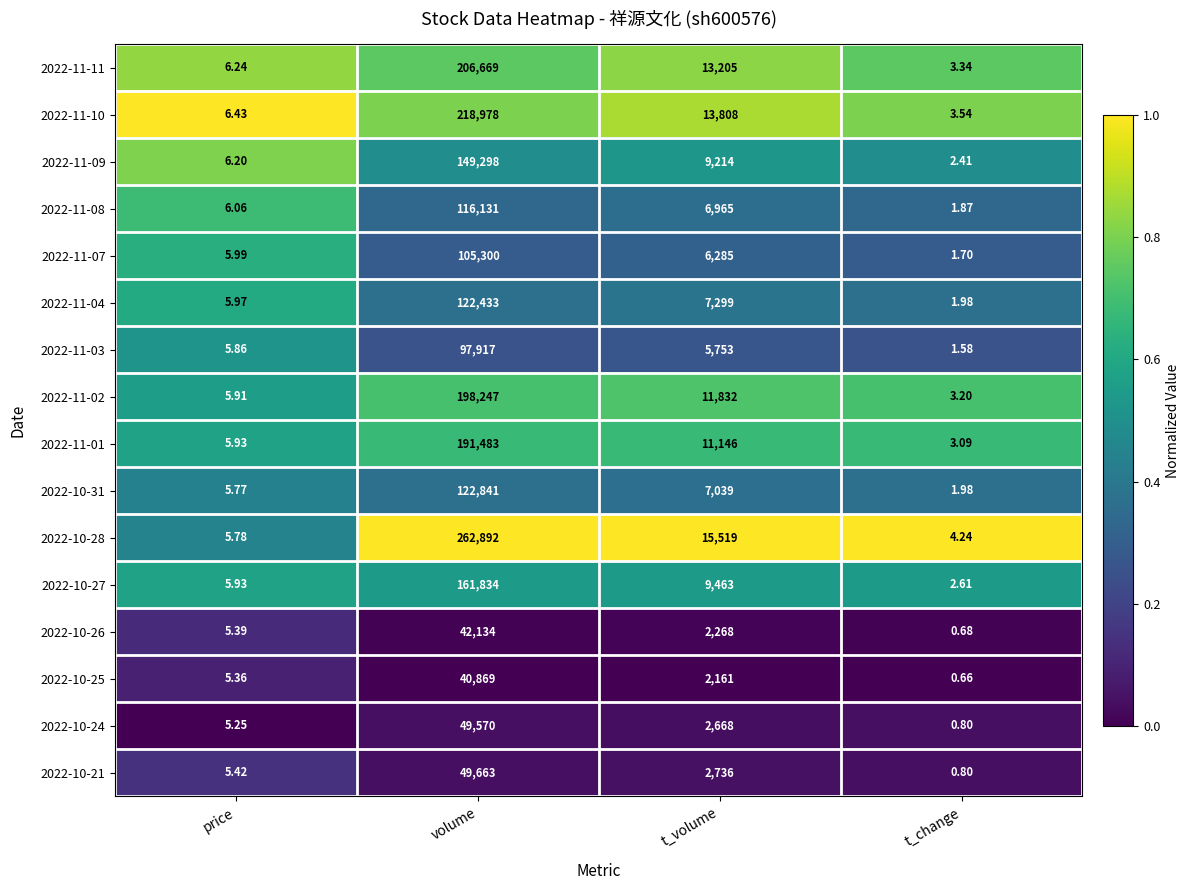

Count the number of data series in this chart.

16